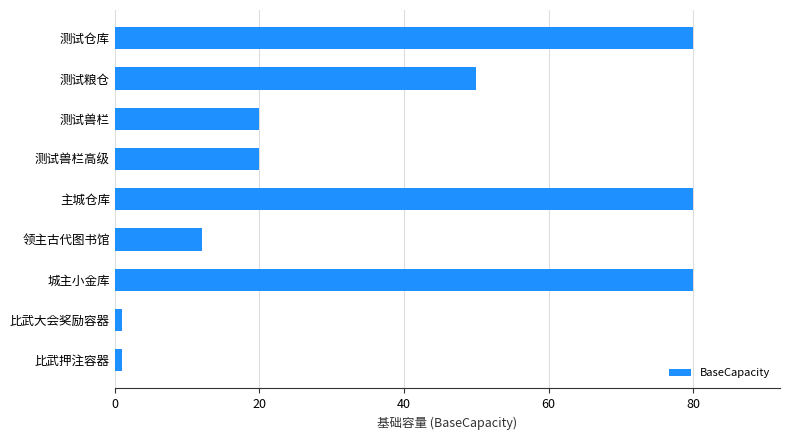

What is the greatest value displayed?

80